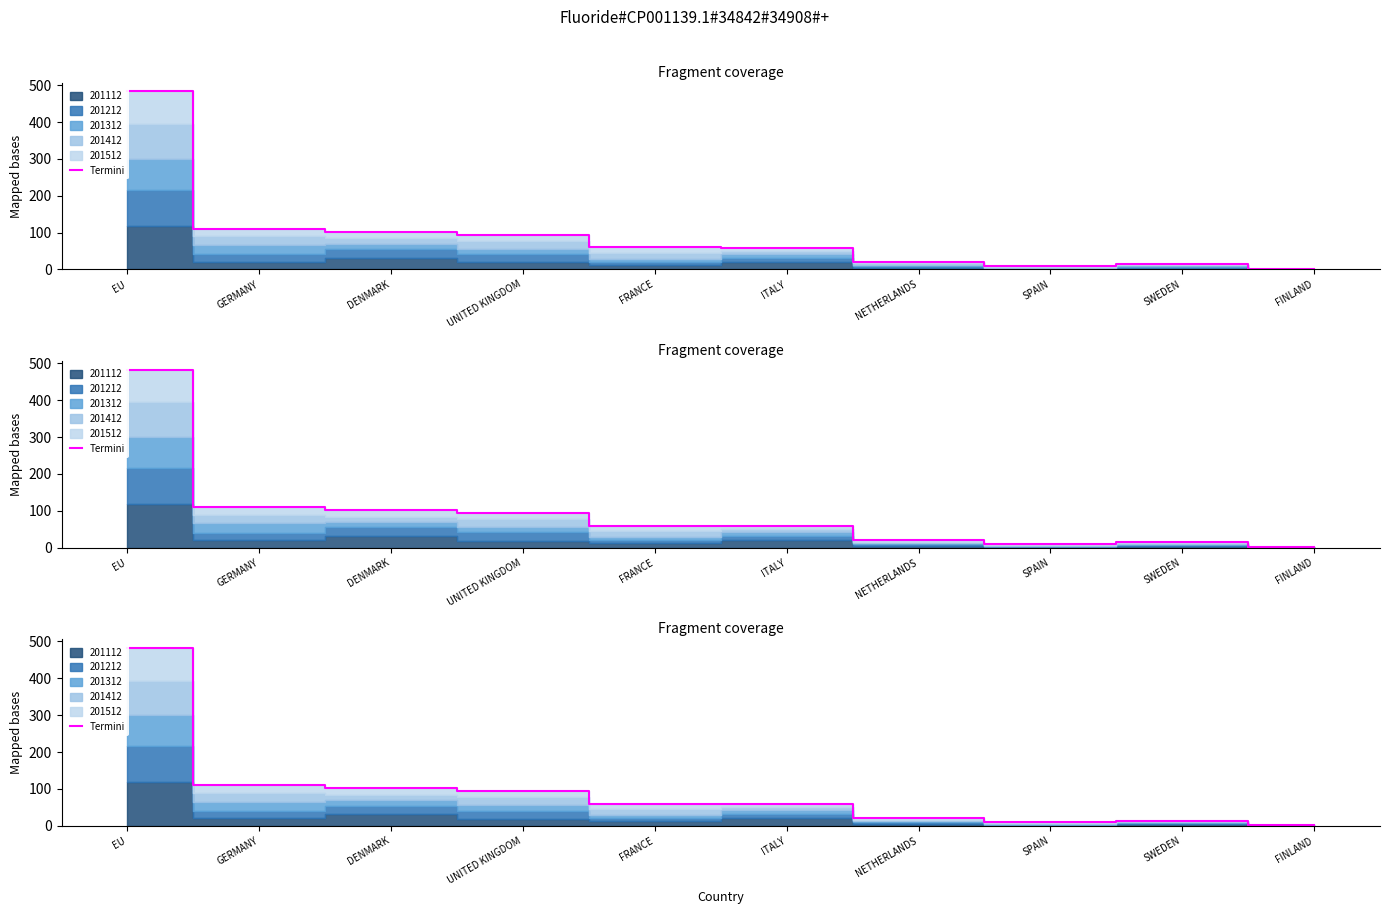

List the labels in order of value, largest first.

EU, GERMANY, DENMARK, UNITED KINGDOM, FRANCE, ITALY, NETHERLANDS, SWEDEN, SPAIN, FINLAND